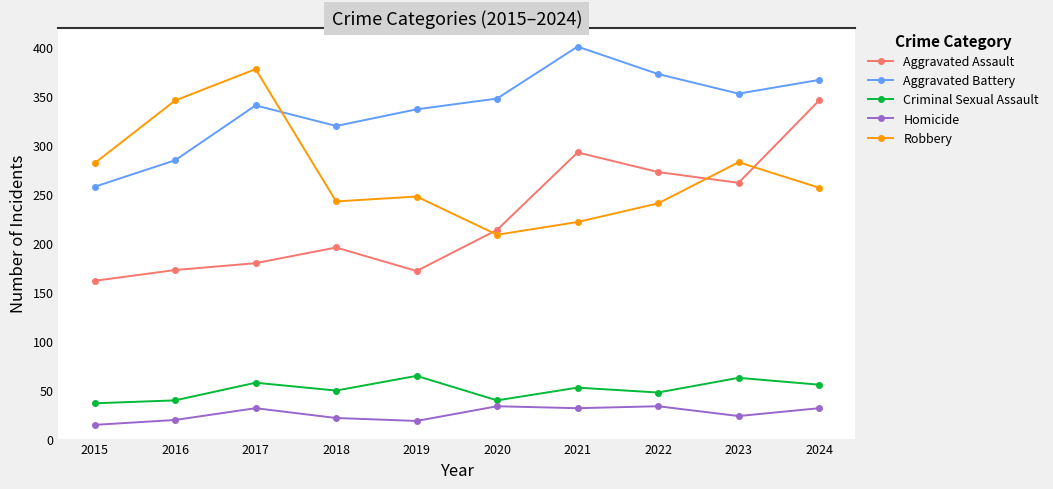

True or false: Criminal Sexual Assault has more than 1 interior local peaks.

True